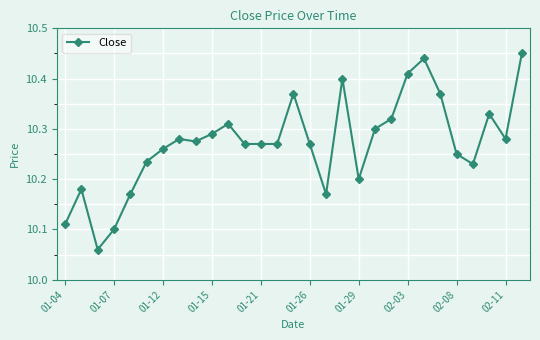

What is the difference between the second highest and second lowest values?

0.3